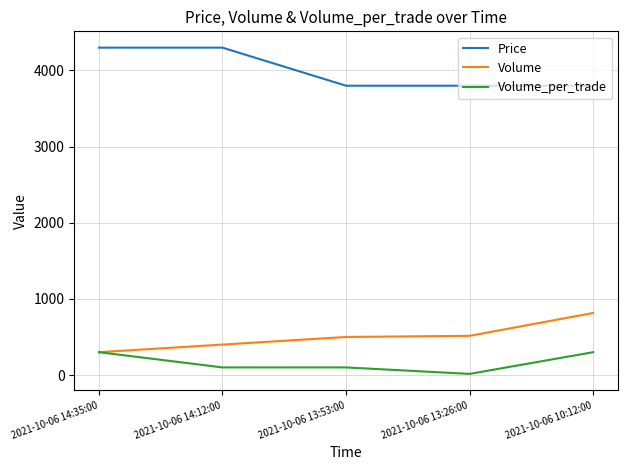

What is the minimum value shown in the chart?

15